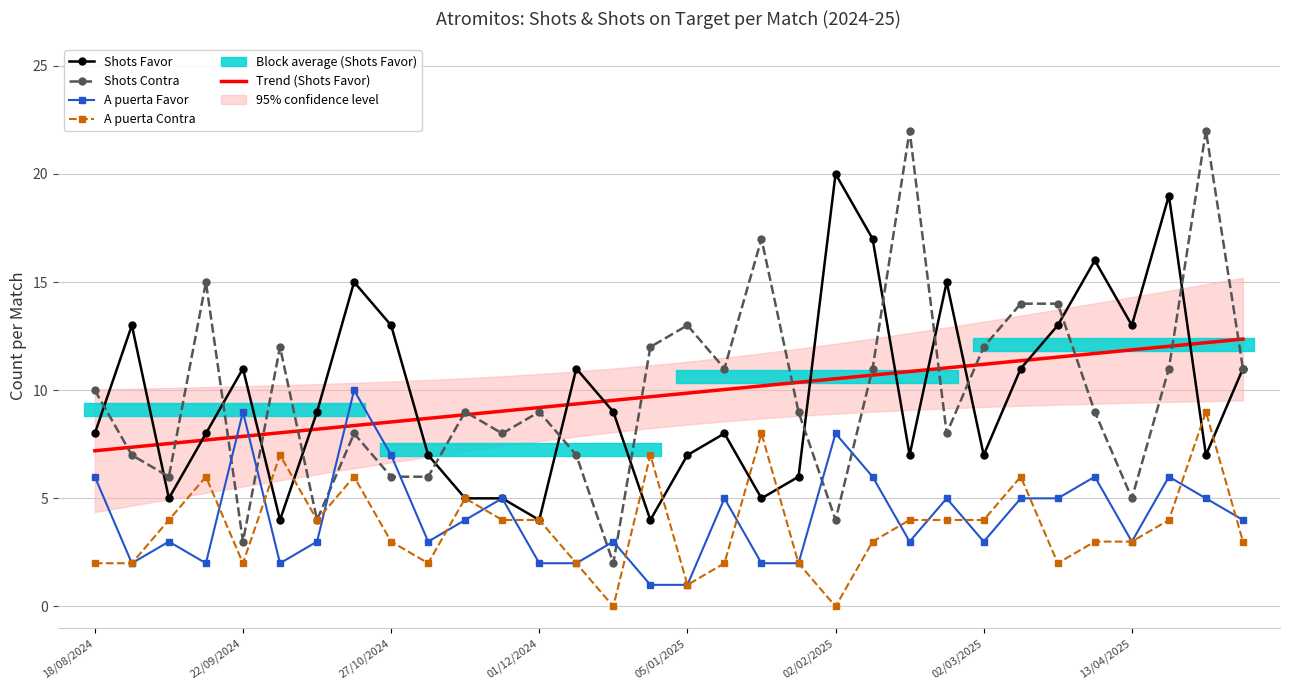

What position from the right is 15?

17